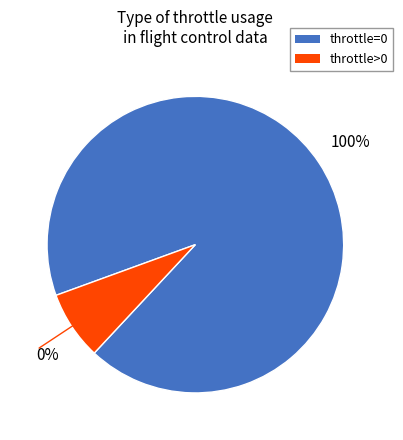

Count the number of slices in the pie.

2